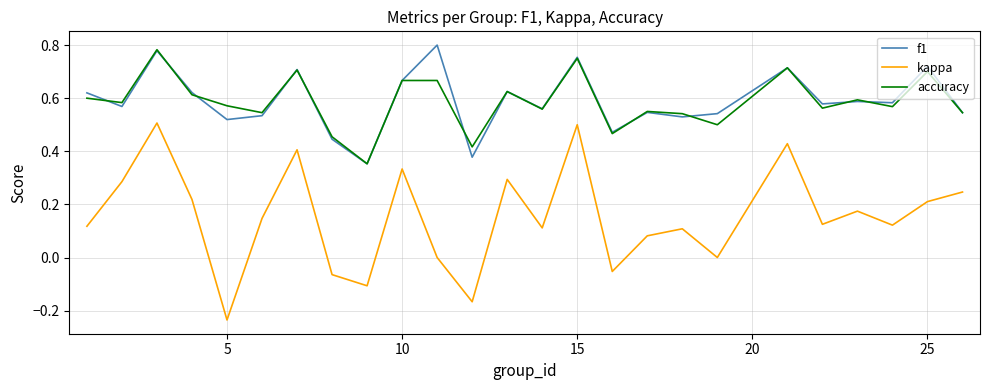

True or false: kappa and f1 cross at least once.

False